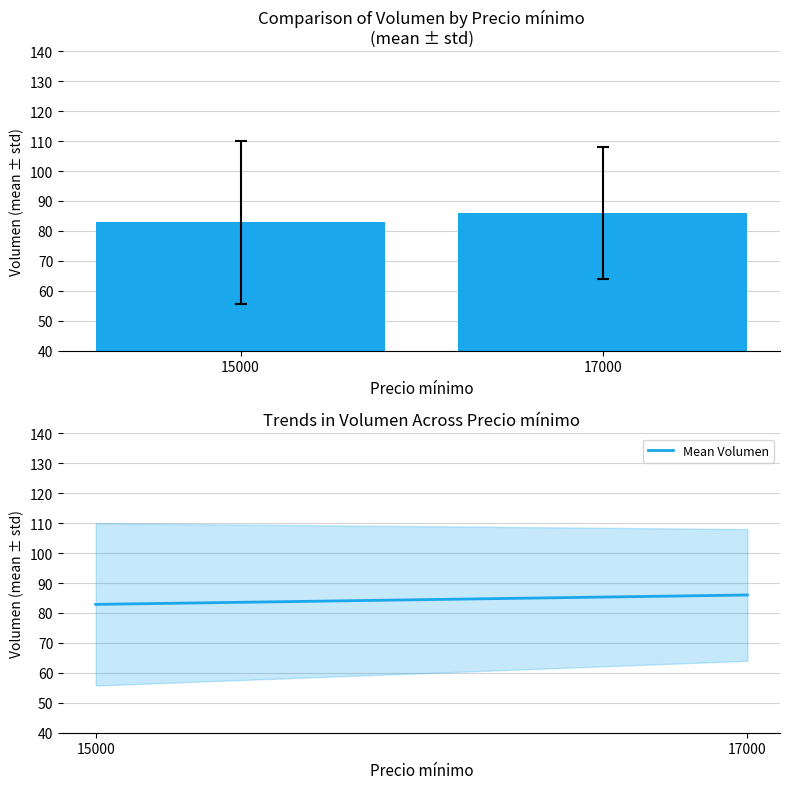

What is the approximate value of Mean Volumen at 17000?

86.0